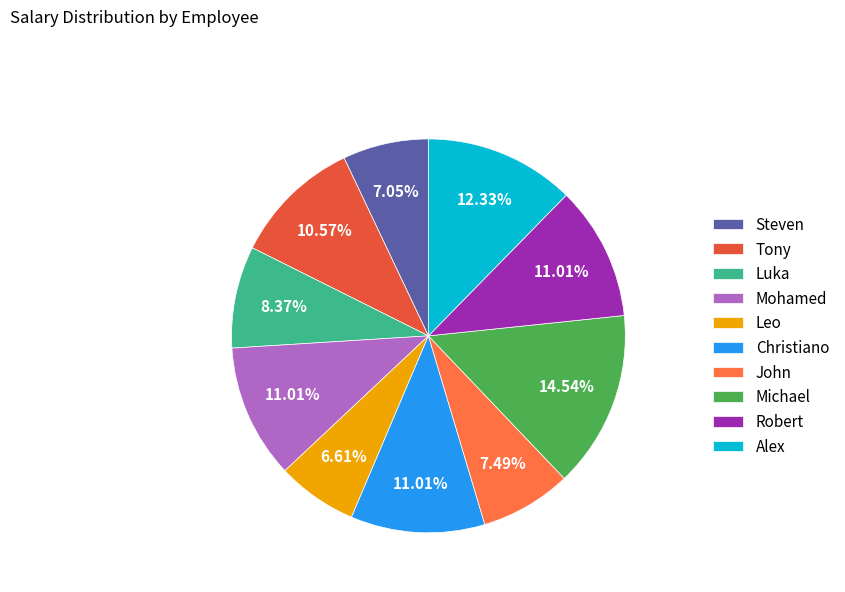

The Luka slice represents 8% of the pie. True or false?

True